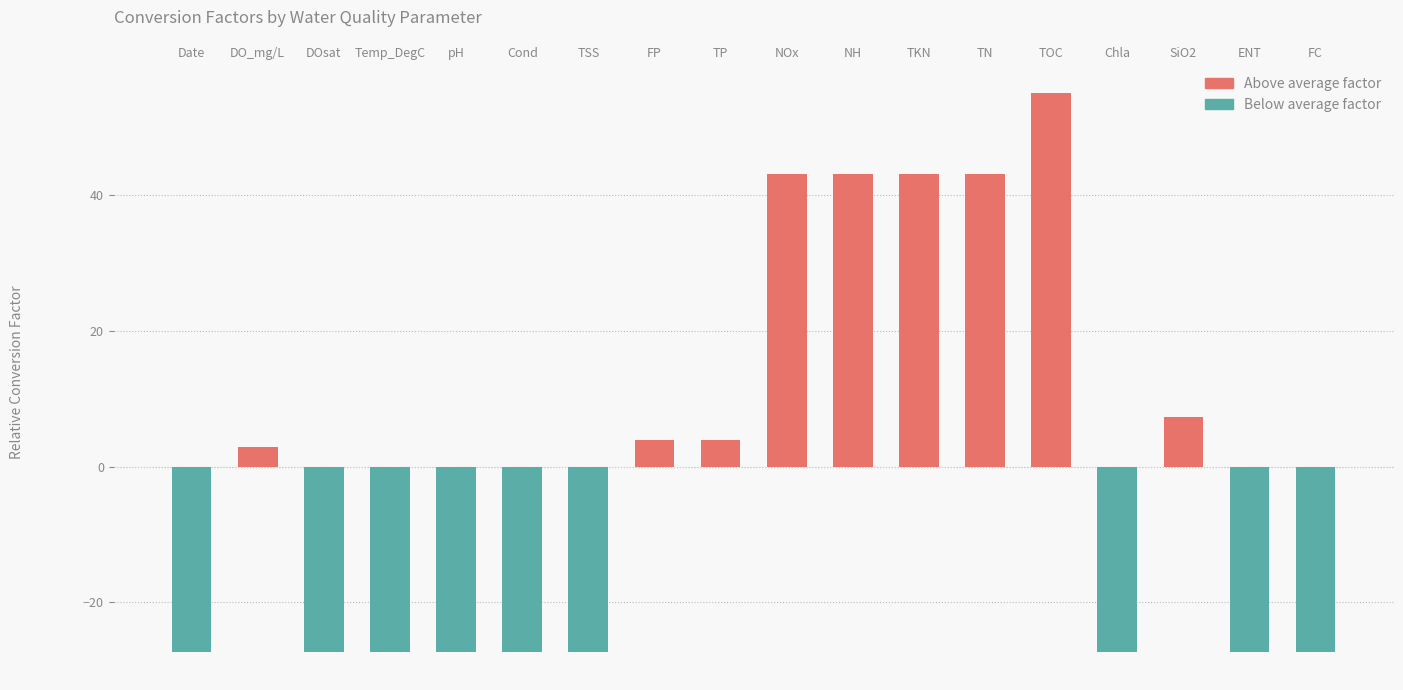

What is the greatest value displayed?

55.0